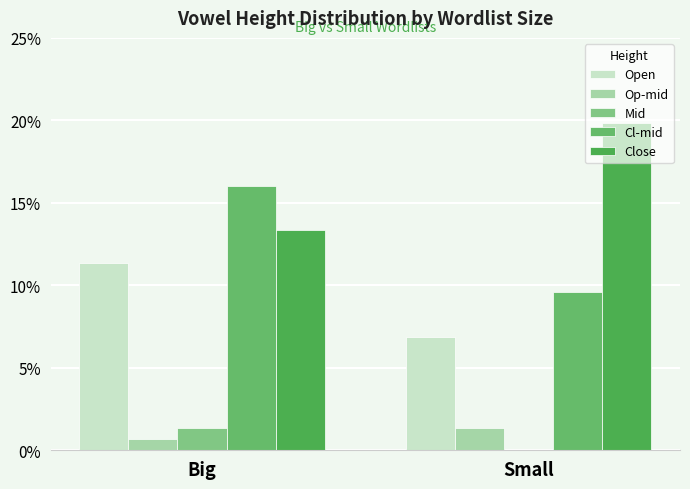

Read the Close value at Small.

0.2